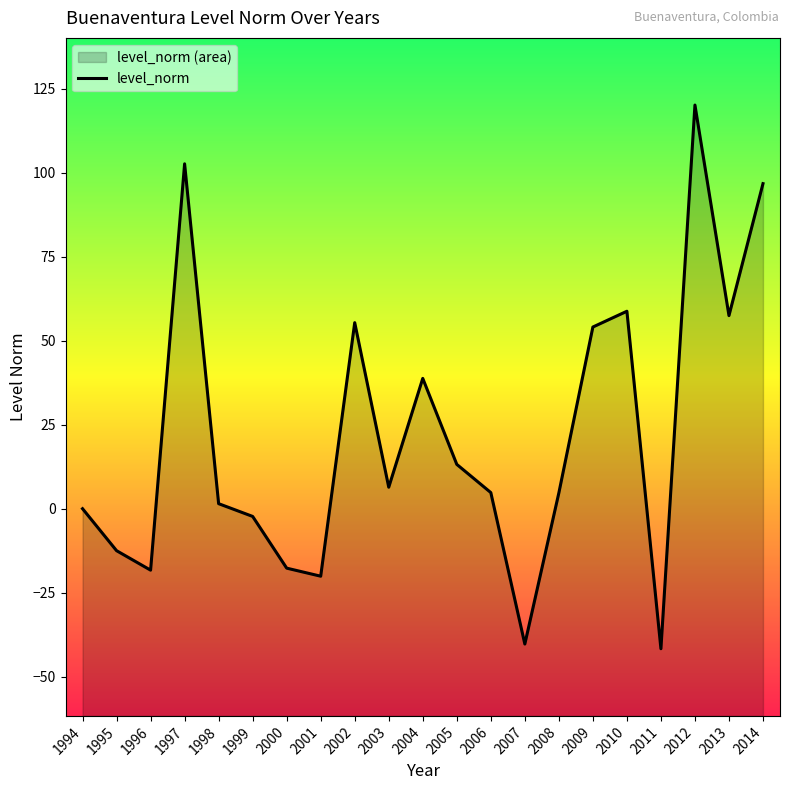

How many interior local peaks (higher than both neighbors) does the data have?

5